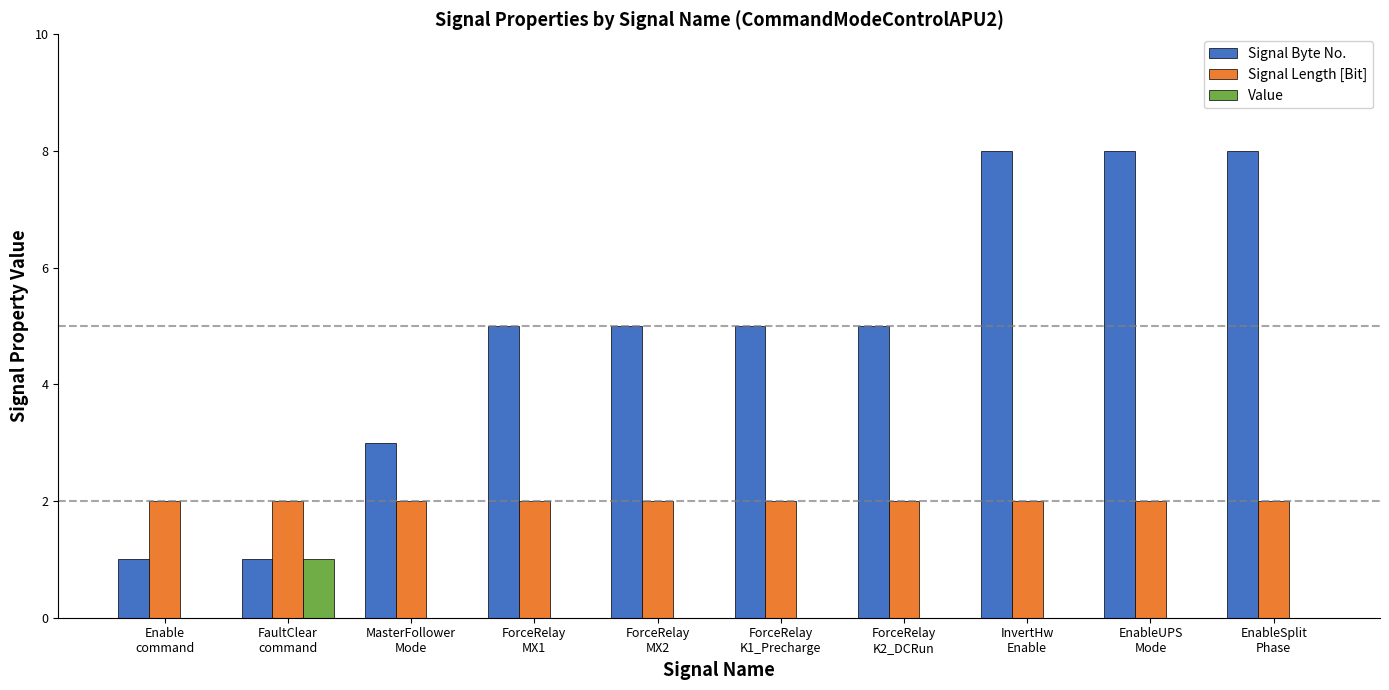

How many Signal Byte No. values are between 3 and 8?

8